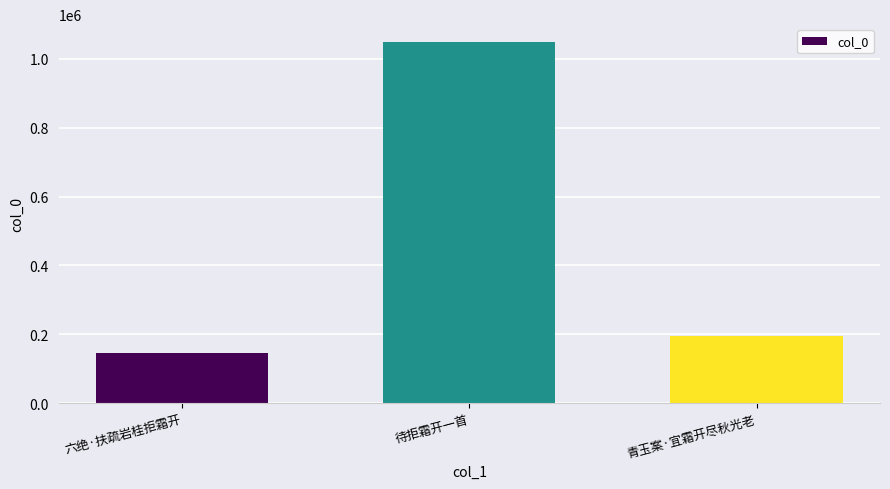

What is the difference between the values at 待拒霜开一首 and 青玉案·宜霜开尽秋光老?

854223